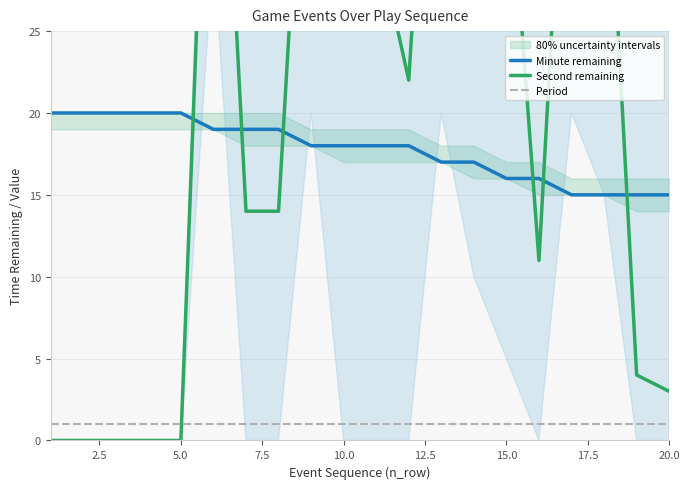

What is the highest value of the Minute remaining series?

20